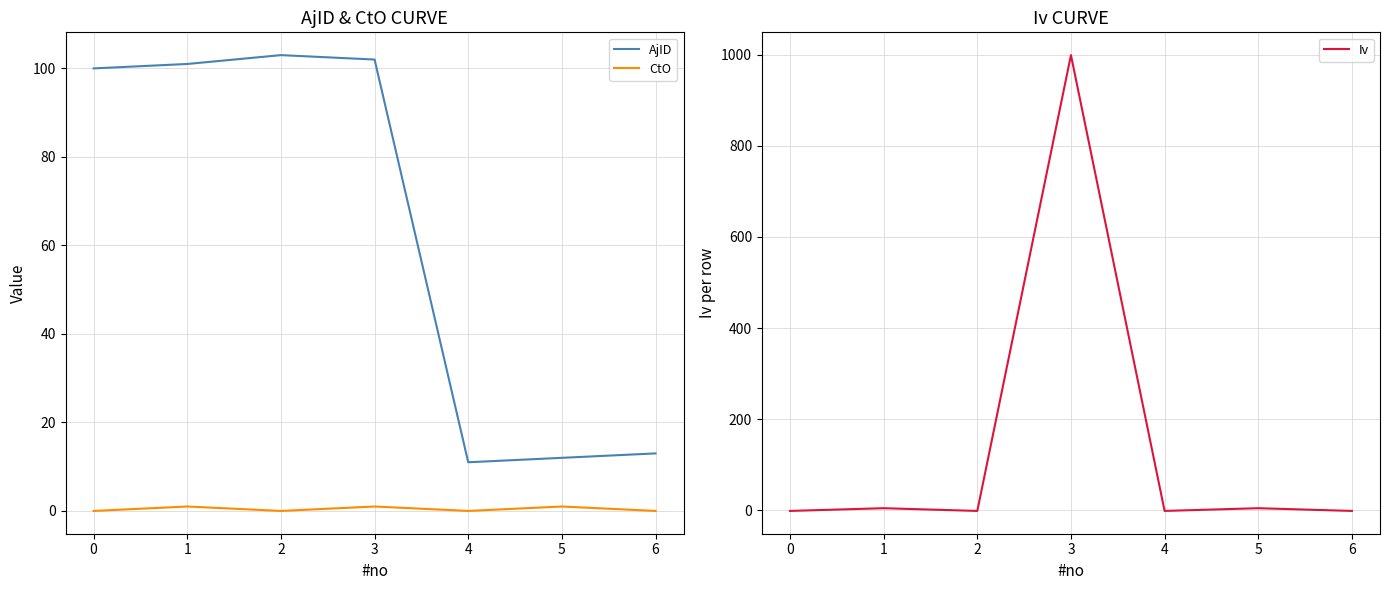

List the series in order of their peak value, lowest first.

CtO, AjID, Iv